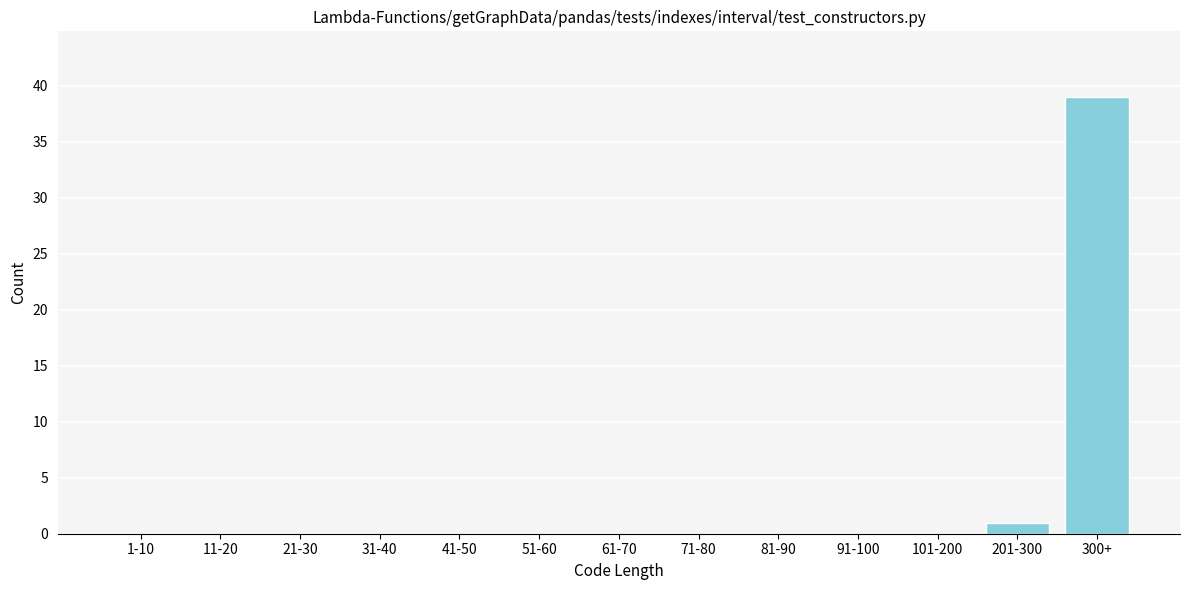

Reading left to right, what are all the values shown in this chart?

1-10=0	11-20=0	21-30=0	31-40=0	41-50=0	51-60=0	61-70=0	71-80=0	81-90=0	91-100=0	101-200=0	201-300=1	300+=39